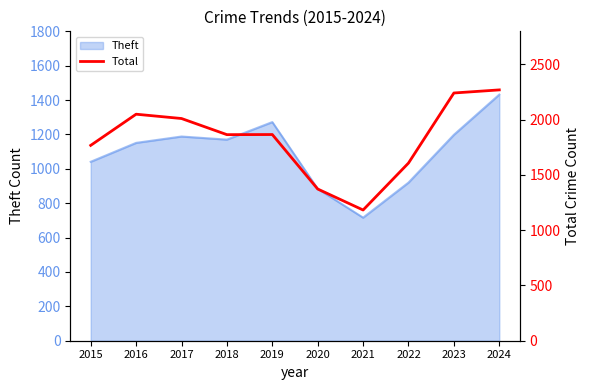

How many points are higher than both their immediate neighbors (excluding endpoints)?

2